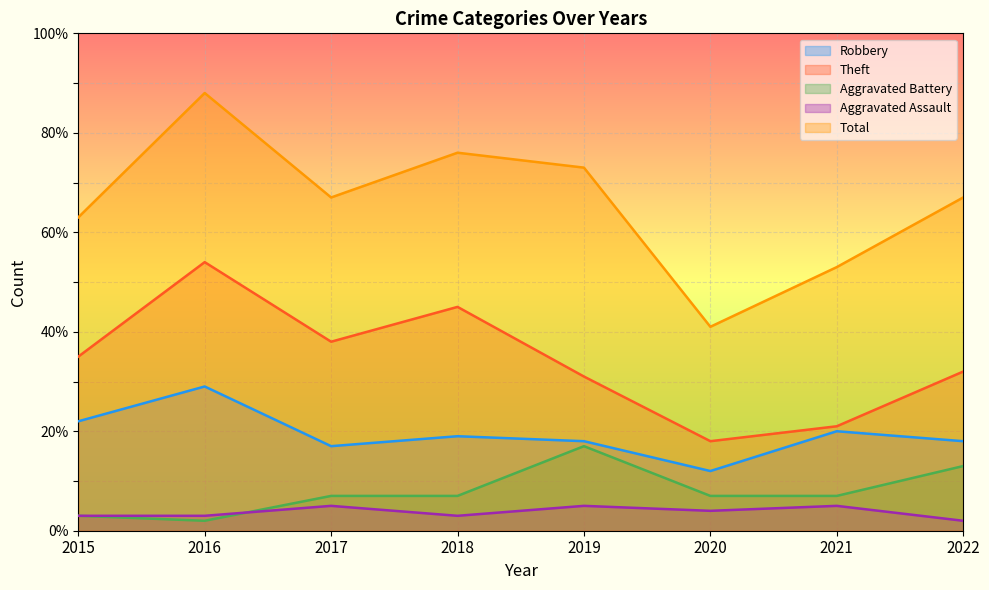

Reading right to left, transcribe all the data shown in this chart.

Robbery: 18	20	12	18	19	17	29	22
Theft: 32	21	18	31	45	38	54	35
Aggravated Battery: 13	7	7	17	7	7	2	3
Aggravated Assault: 2	5	4	5	3	5	3	3
Total: 67	53	41	73	76	67	88	63